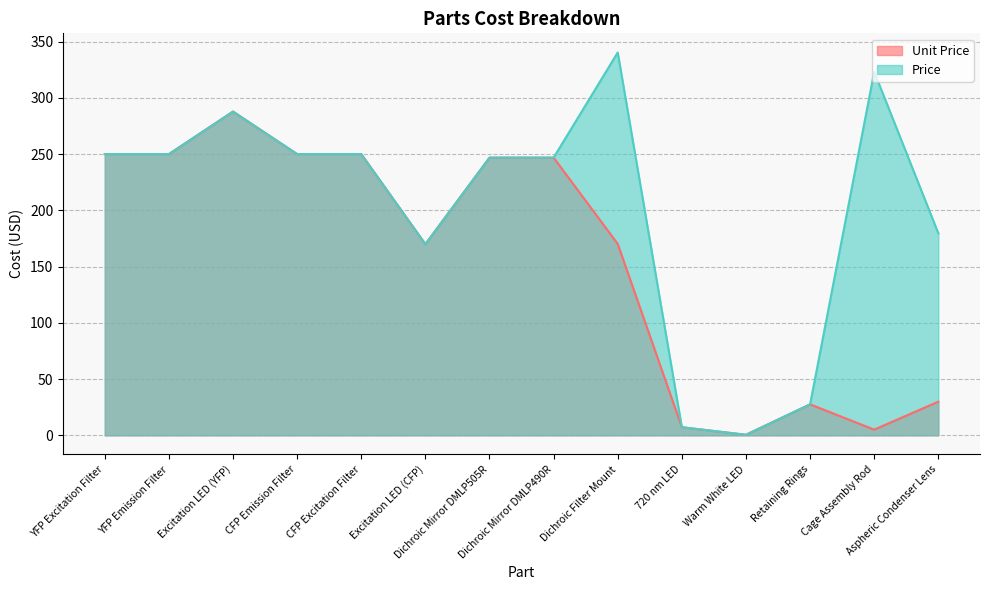

Count the number of data series in this chart.

2